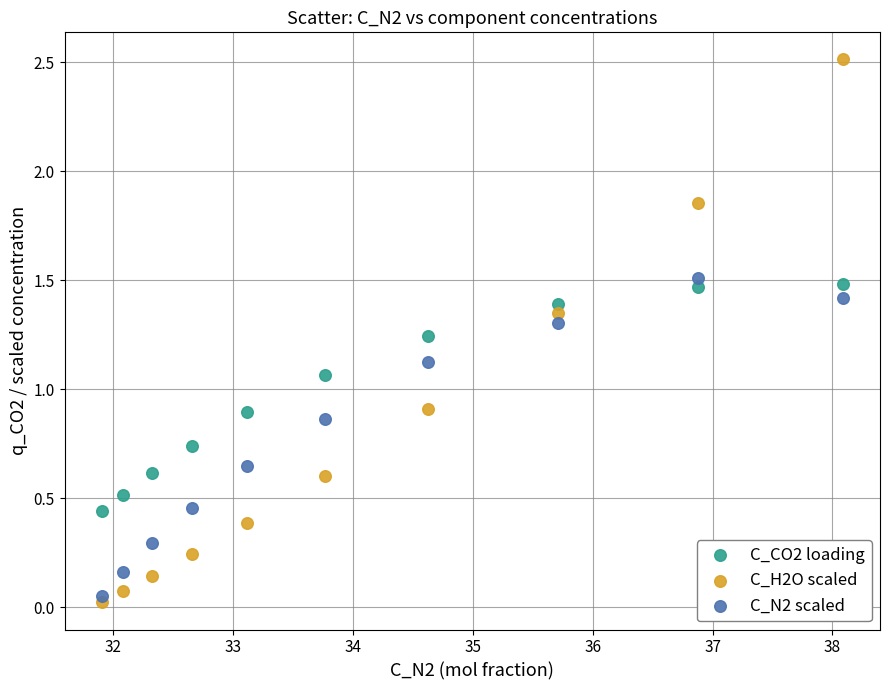

What is the X range (max minus min) for the scatter plot?

6.2